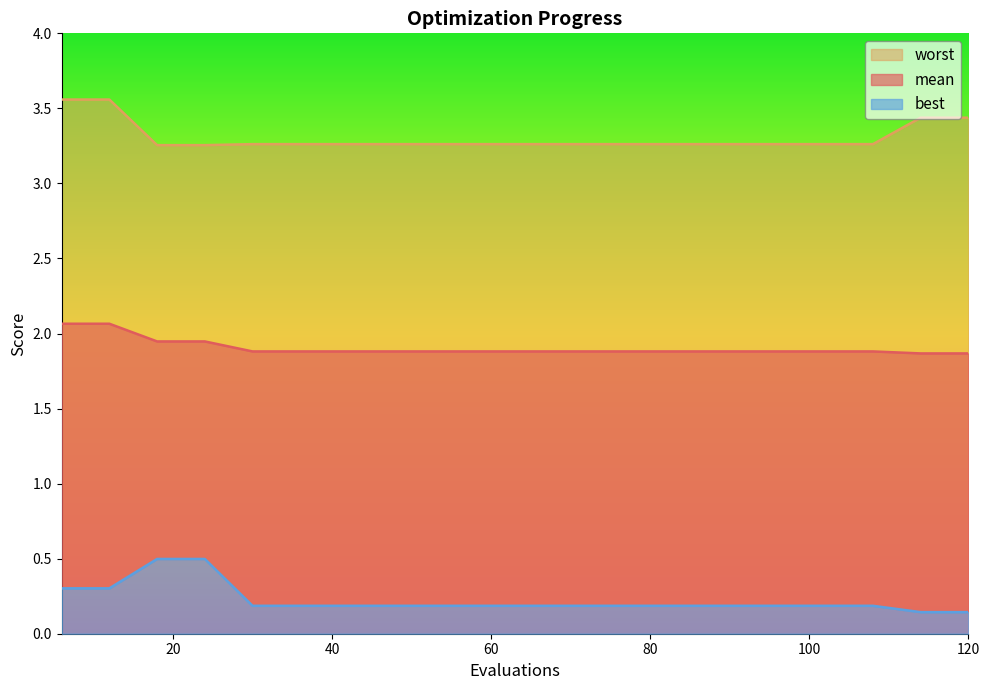

Is the value of best at 78 greater than the value of worst at 60?

No